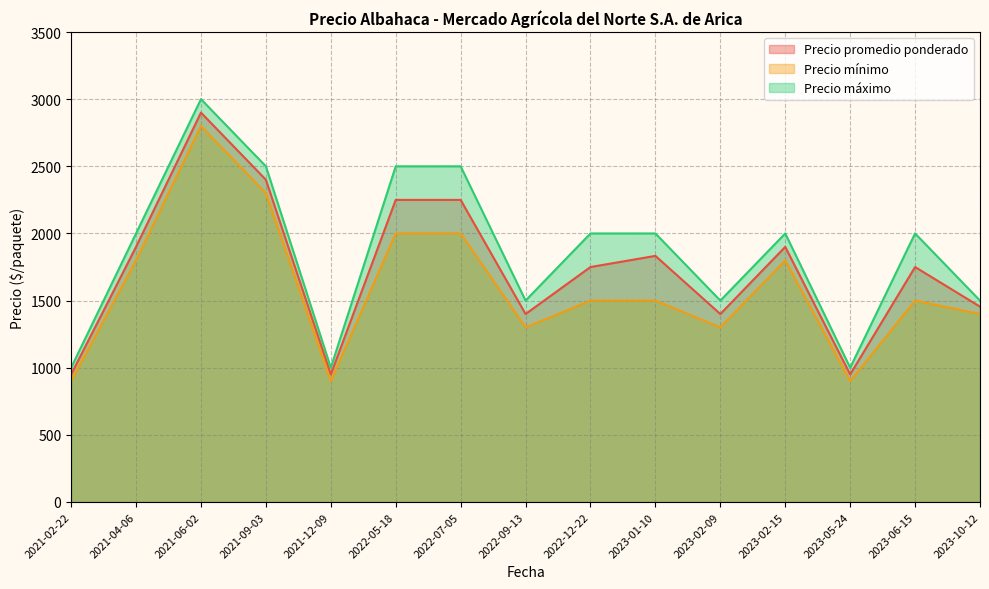

What is the minimum value shown in the chart?

900